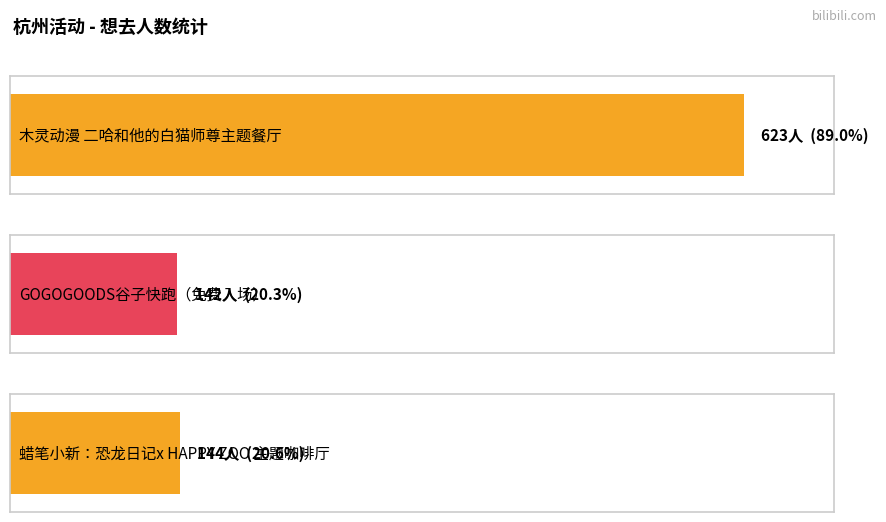

The chart shows a value of 92 at 杭州·GOGOGOODS谷子快跑（免费入场）. True or false?

False